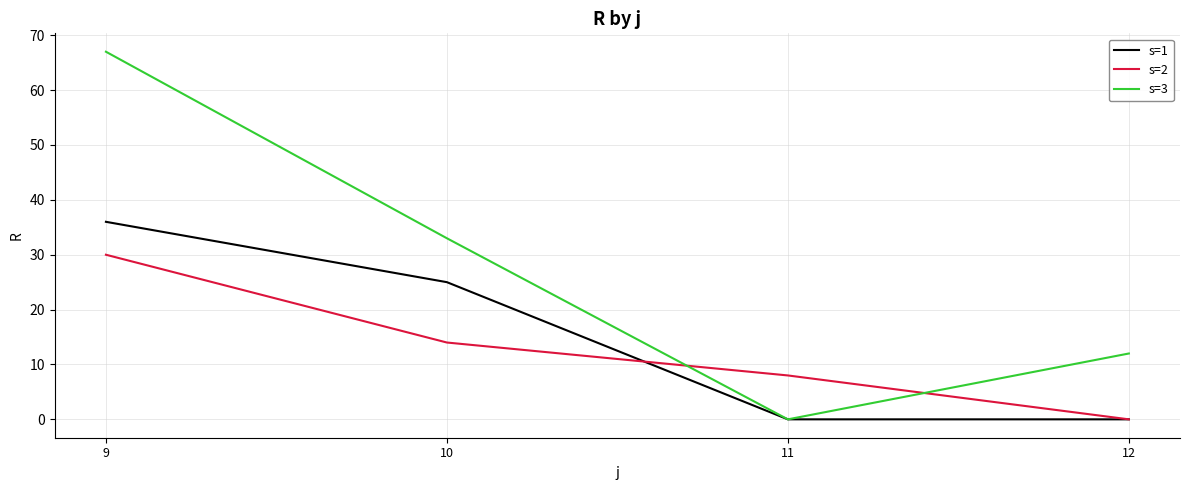

True or false: s=1 has a value of 25 at 10.

True